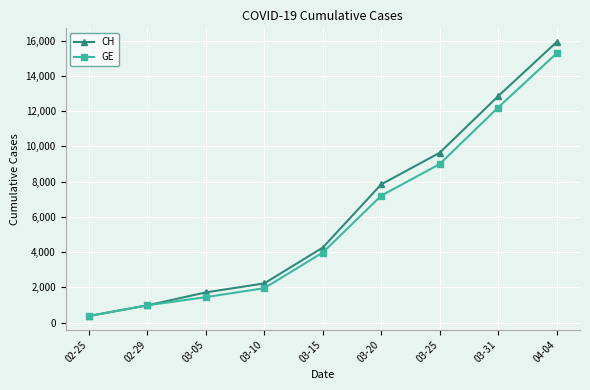

What is the sum of all CH values?

55823